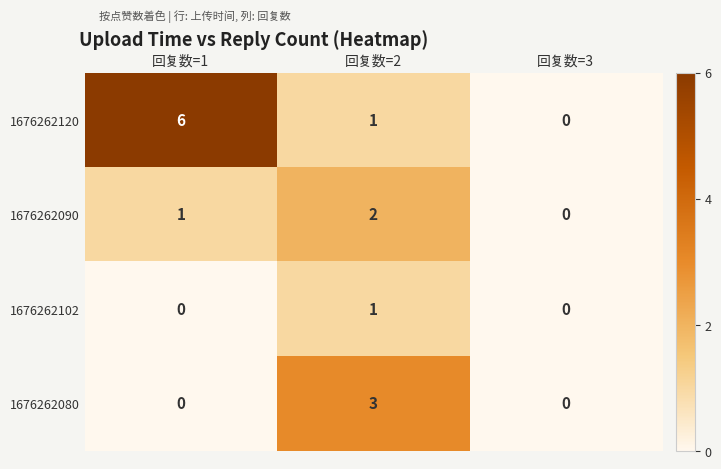

List the series in order of their peak value, lowest first.

1676262102, 1676262090, 1676262080, 1676262120